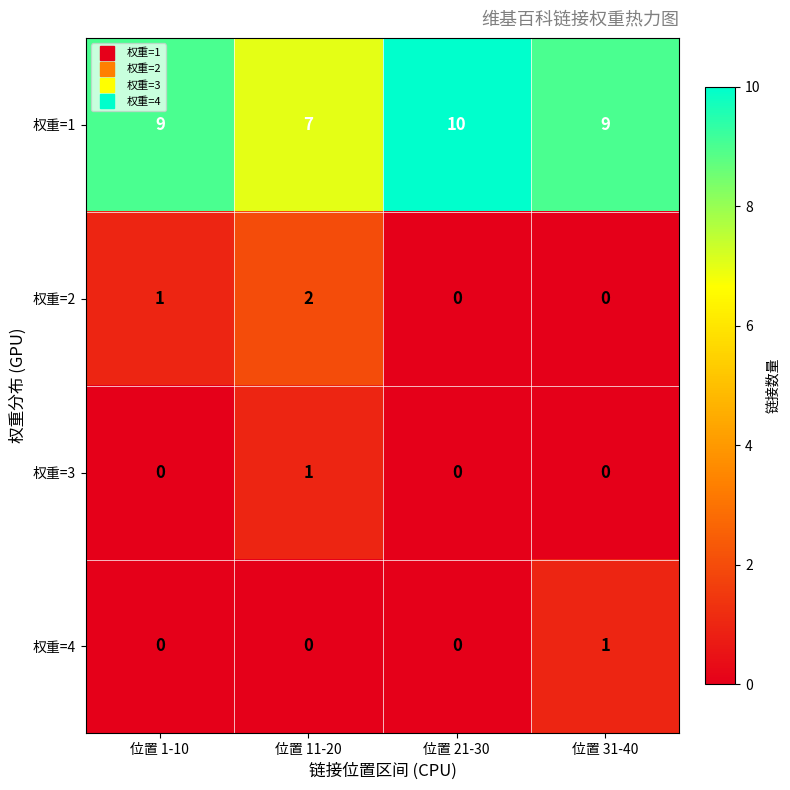

Is it true that 权重=2 equals 0 at 位置 31-40?

True